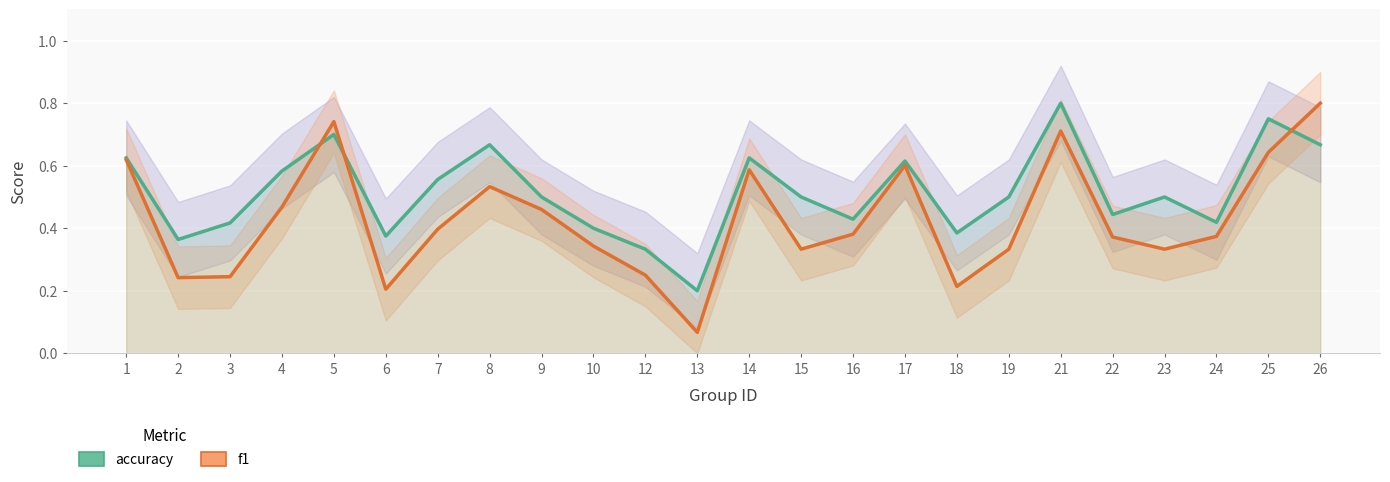

At which category is the sum across all series the highest?

21